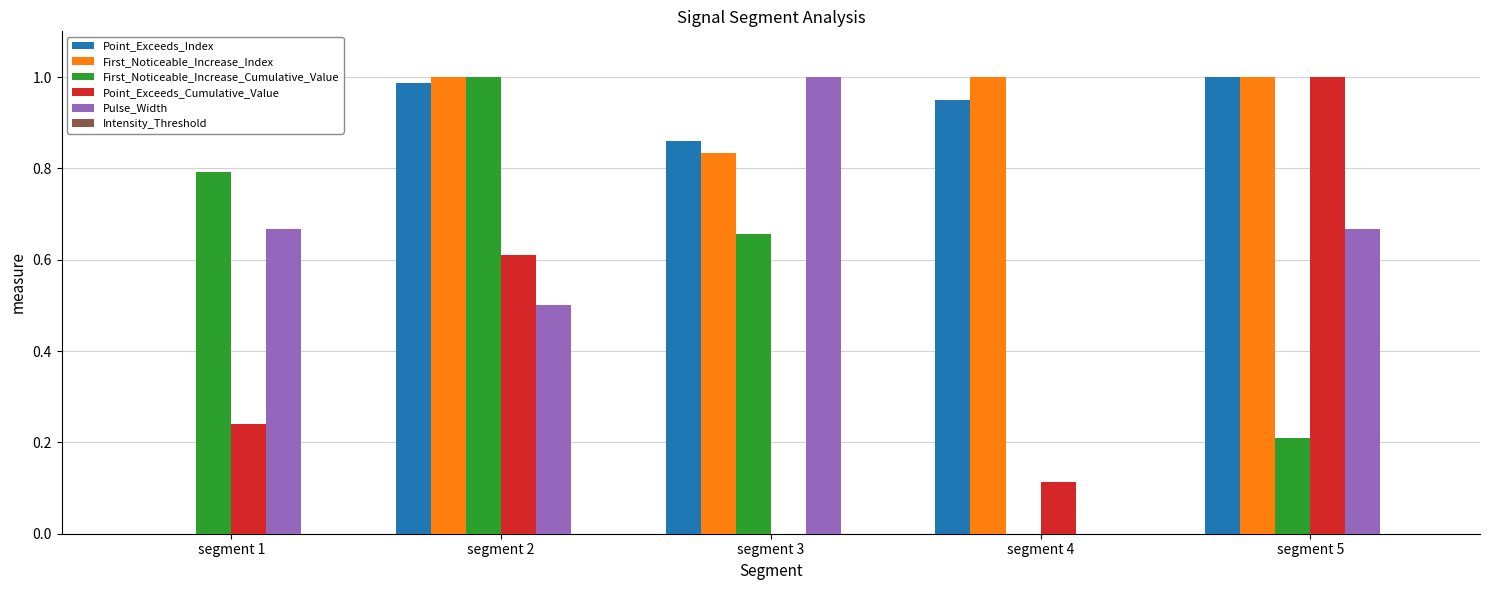

What is the sum of all Point_Exceeds_Cumulative_Value values?

2.0